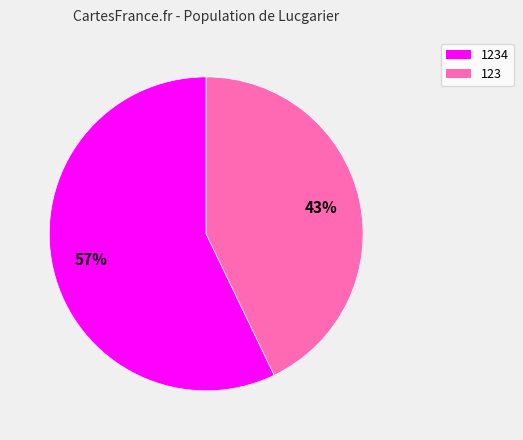

Which has a higher value, 1234 or 123?

1234